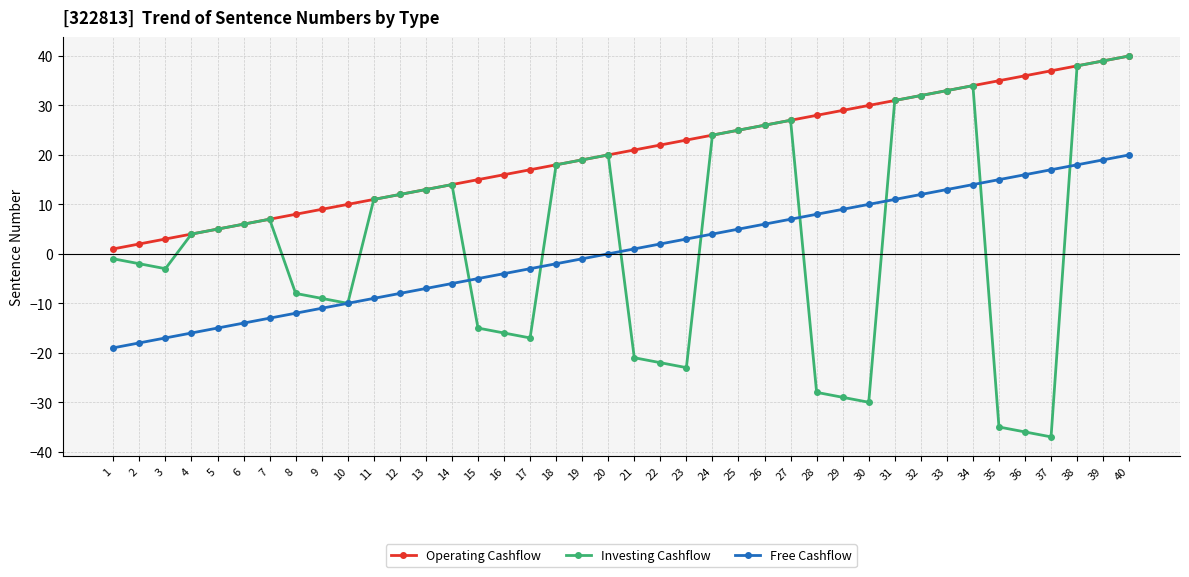

What is the total value across all series at 32?

76